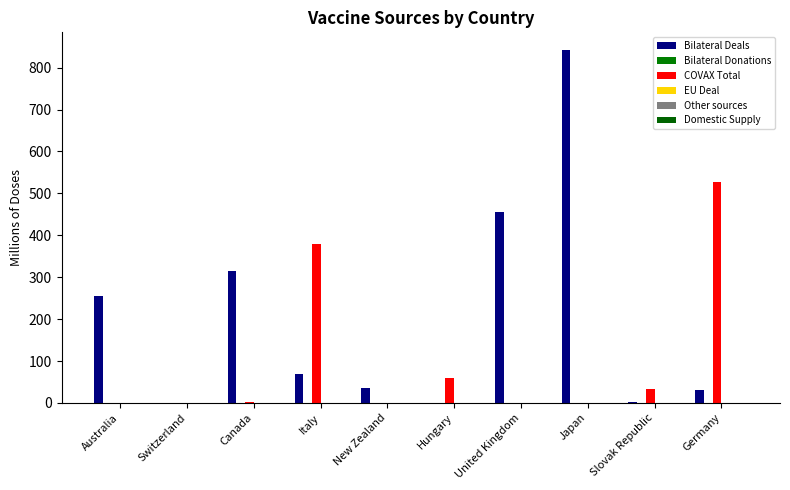

How many groups of bars are there?

10